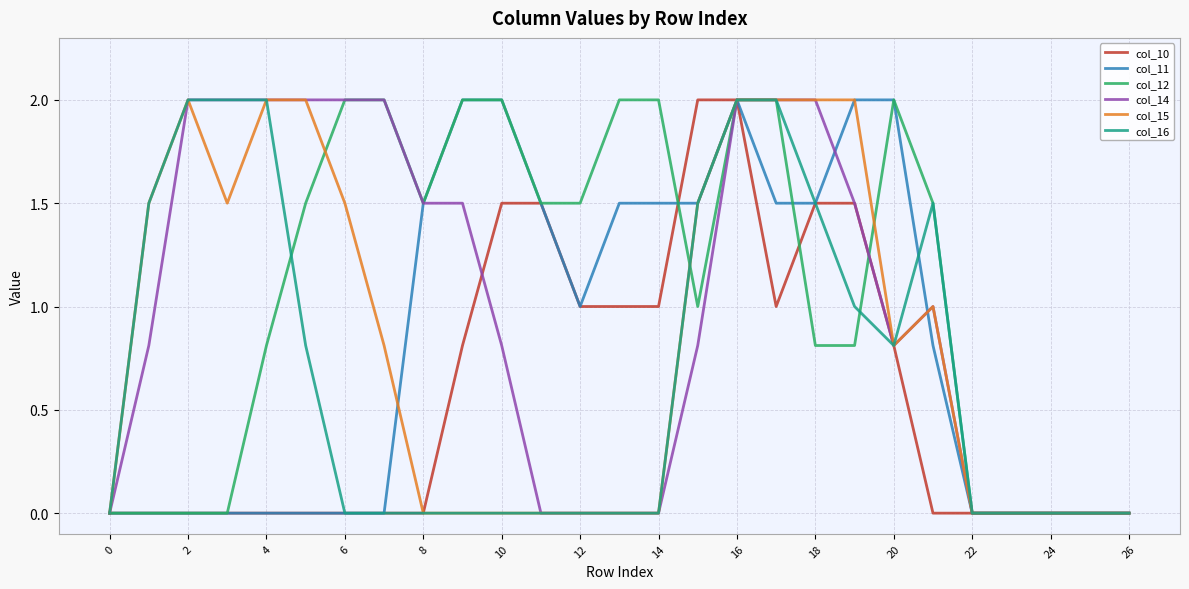

How many lines are shown in the chart?

6